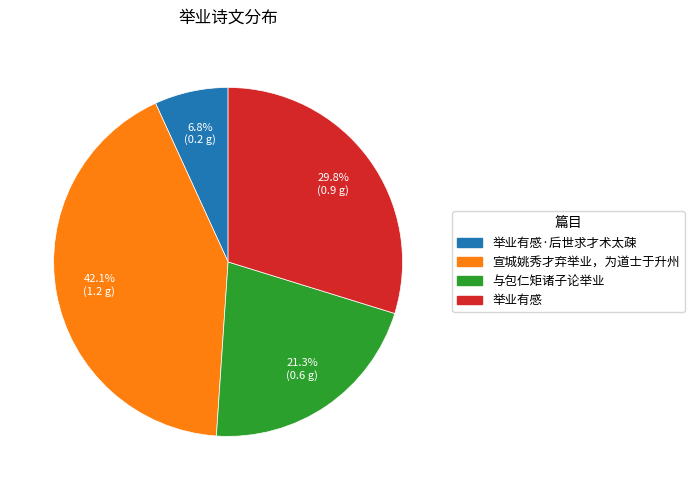

Is there any slice that represents more than half of the pie?

No